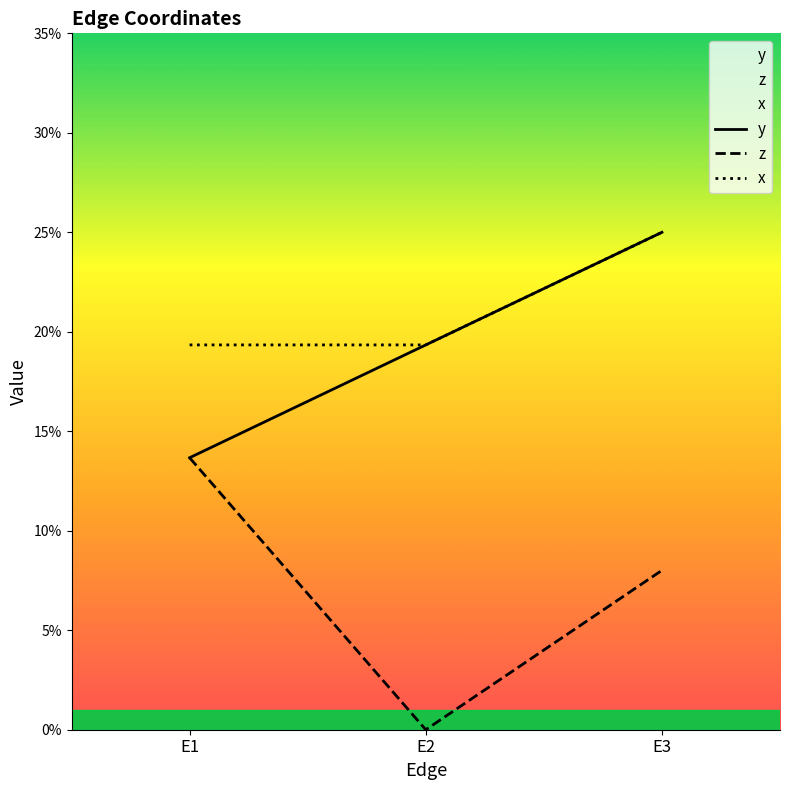

What is the maximum value for y?

0.2